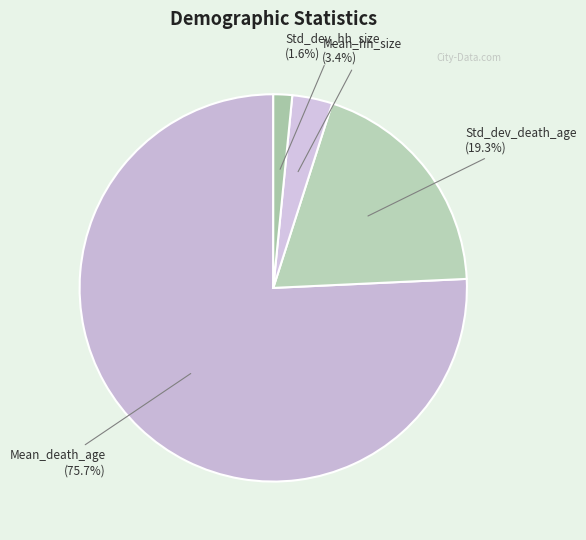

To the nearest percent, what portion does Std_dev_hh_size represent?

2%